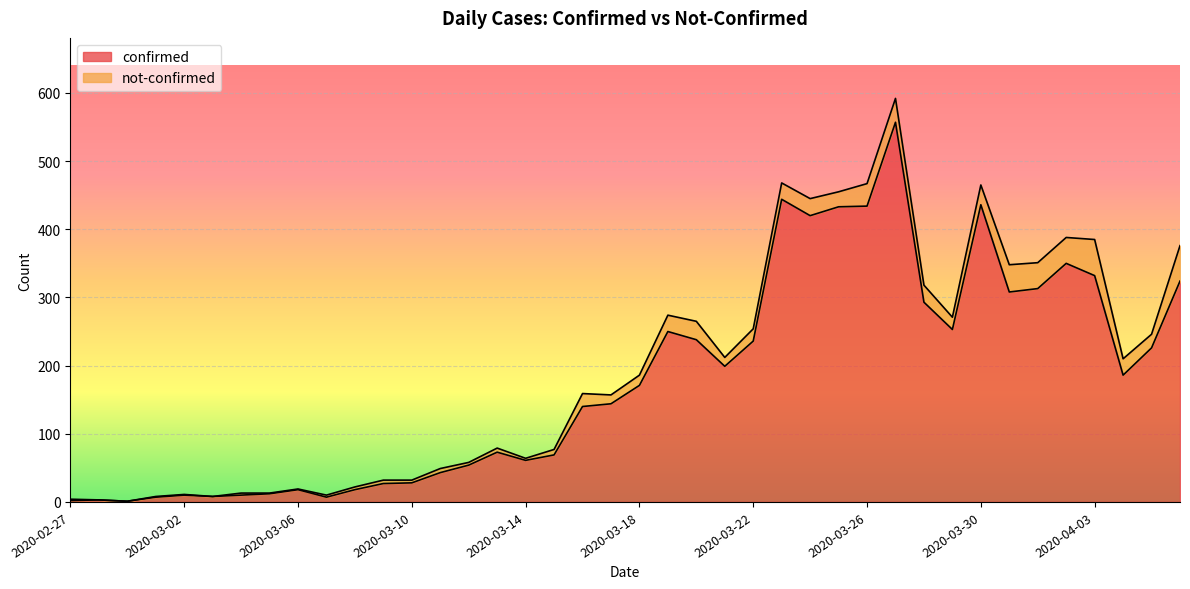

What is the label of the 35th point from the left?

2020-04-01